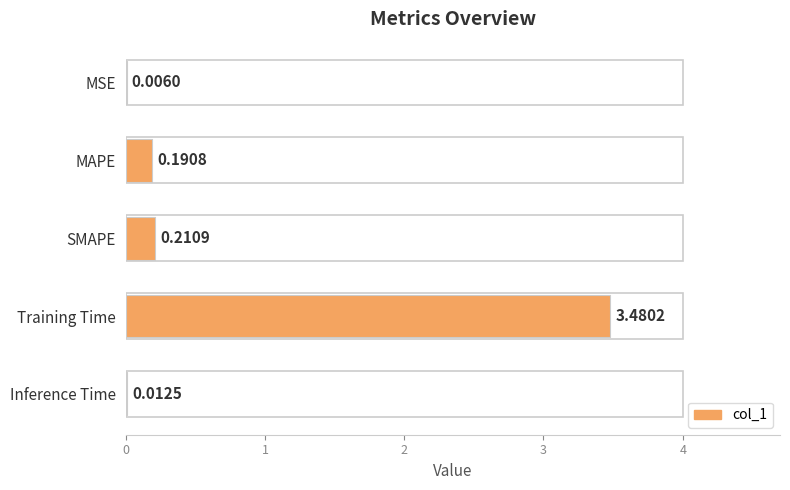

What is the sum of all values?

3.9